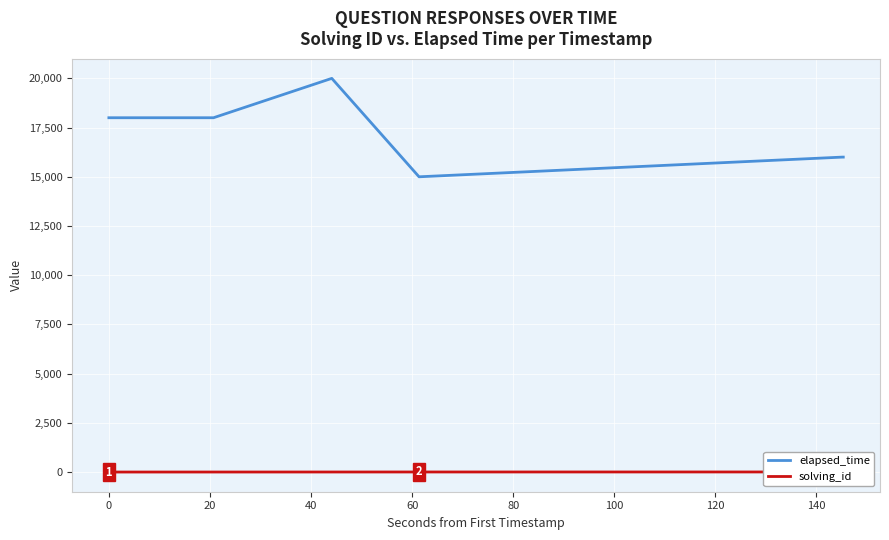

Which series has the largest total across all categories?

elapsed_time